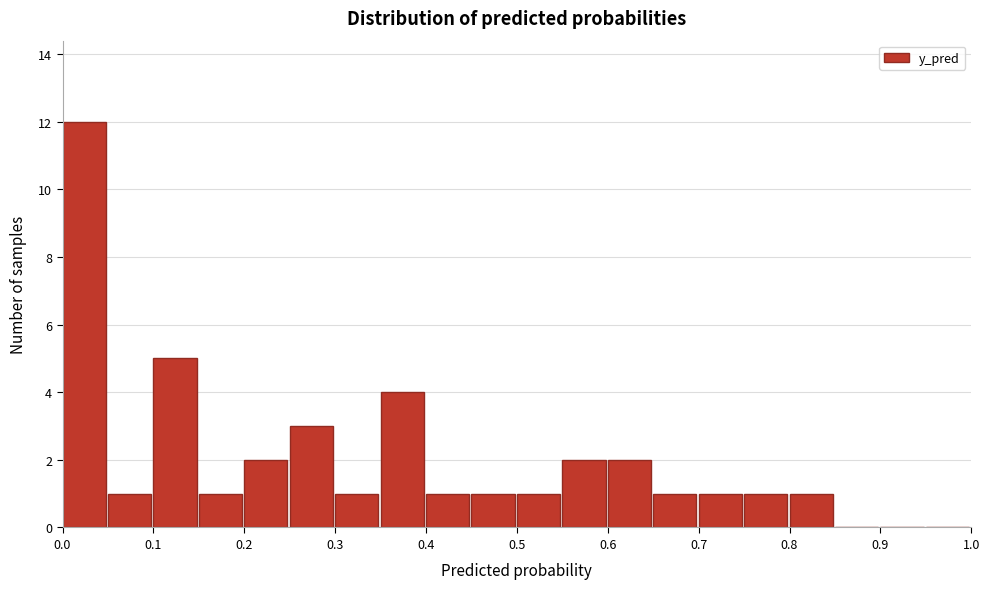

Reading left to right, list every bar in this chart as the range it spans on the x-axis followed by its height. The values are not printed on the chart, so give them approximately, as read against the axis.

0.00 to 0.05: 12
0.05 to 0.10: 1
0.10 to 0.15: 5
0.15 to 0.20: 1
0.20 to 0.25: 2
0.25 to 0.30: 3
0.30 to 0.35: 1
0.35 to 0.40: 4
0.40 to 0.45: 1
0.45 to 0.50: 1
0.50 to 0.55: 1
0.55 to 0.60: 2
0.60 to 0.65: 2
0.65 to 0.70: 1
0.70 to 0.75: 1
0.75 to 0.80: 1
0.80 to 0.85: 1
0.85 to 0.90: 0
0.90 to 0.95: 0
0.95 to 1.00: 0